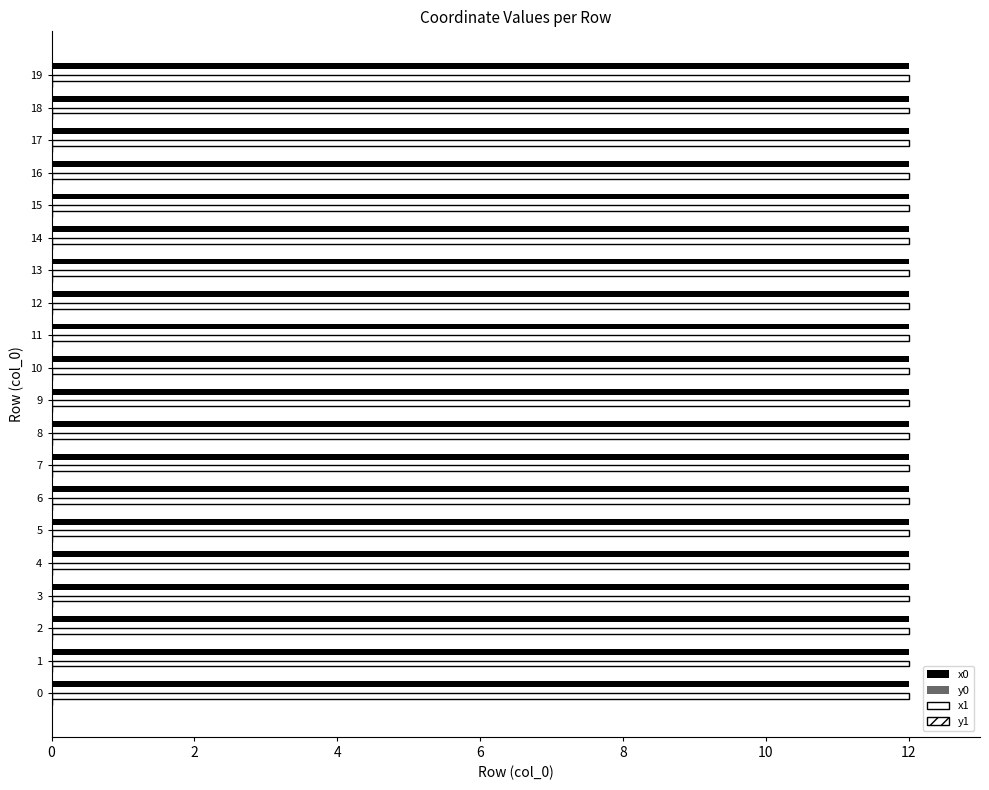

How many distinct data groups are displayed?

4